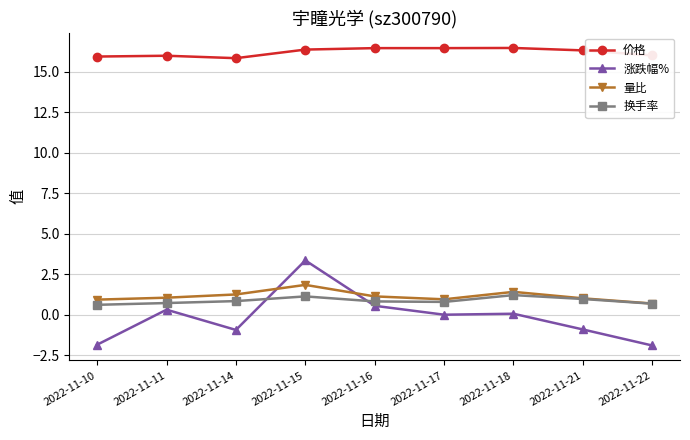

What is the value of the 换手率 point at the 5th from the left?

0.8